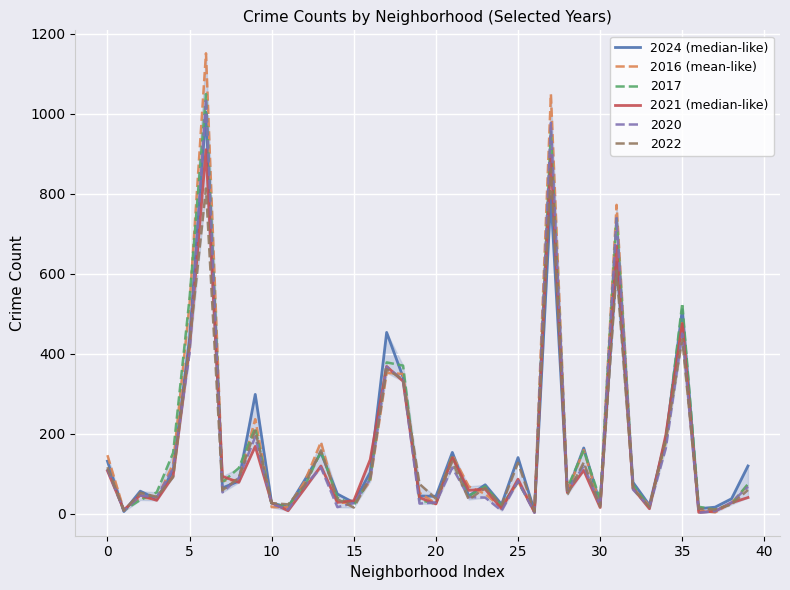

Which series has the widest spread of values?

2016 (mean-like)